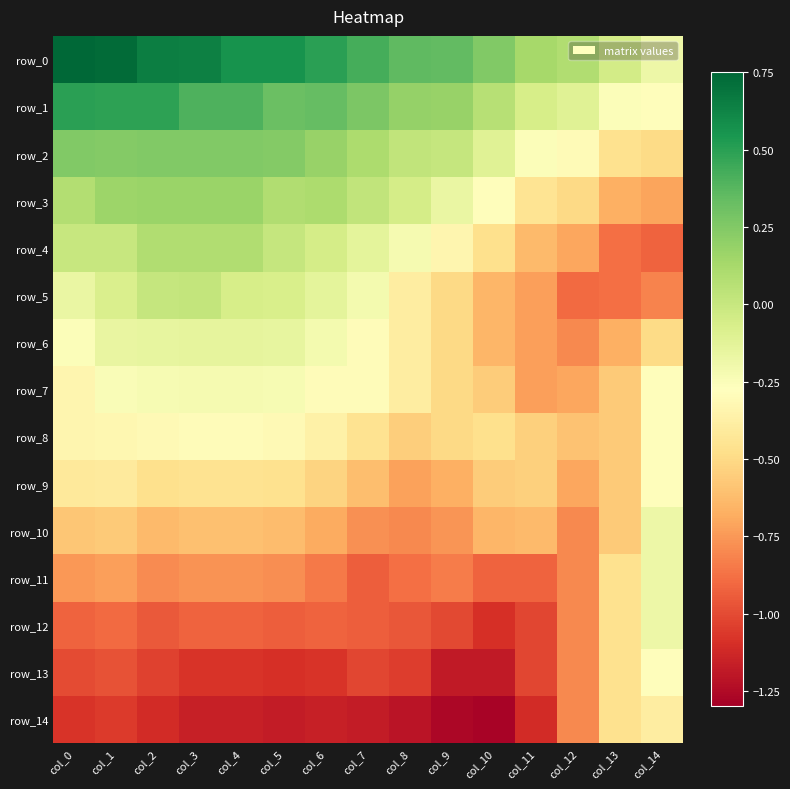

Reading right to left, transcribe all the data shown in this chart.

row_0: col_14=-0.2	col_13=-0.1	col_12=0.1	col_11=0.1	col_10=0.2	col_9=0.3	col_8=0.4	col_7=0.4	col_6=0.5	col_5=0.6	col_4=0.6	col_3=0.6	col_2=0.7	col_1=0.7	col_0=0.7
row_1: col_14=-0.3	col_13=-0.3	col_12=-0.1	col_11=-0.1	col_10=0.1	col_9=0.2	col_8=0.2	col_7=0.3	col_6=0.3	col_5=0.3	col_4=0.4	col_3=0.4	col_2=0.5	col_1=0.5	col_0=0.5
row_2: col_14=-0.5	col_13=-0.5	col_12=-0.3	col_11=-0.3	col_10=-0.1	col_9=0.0	col_8=0.0	col_7=0.1	col_6=0.2	col_5=0.2	col_4=0.2	col_3=0.2	col_2=0.3	col_1=0.2	col_0=0.2
row_3: col_14=-0.7	col_13=-0.7	col_12=-0.5	col_11=-0.4	col_10=-0.3	col_9=-0.2	col_8=-0.1	col_7=0.0	col_6=0.1	col_5=0.1	col_4=0.2	col_3=0.2	col_2=0.2	col_1=0.2	col_0=0.1
row_4: col_14=-0.9	col_13=-0.9	col_12=-0.7	col_11=-0.6	col_10=-0.5	col_9=-0.3	col_8=-0.2	col_7=-0.1	col_6=-0.1	col_5=0.0	col_4=0.1	col_3=0.1	col_2=0.1	col_1=0.0	col_0=-0.0
row_5: col_14=-0.8	col_13=-0.9	col_12=-0.9	col_11=-0.7	col_10=-0.6	col_9=-0.5	col_8=-0.4	col_7=-0.2	col_6=-0.1	col_5=-0.1	col_4=-0.1	col_3=0.0	col_2=0.0	col_1=-0.1	col_0=-0.2
row_6: col_14=-0.5	col_13=-0.7	col_12=-0.8	col_11=-0.7	col_10=-0.6	col_9=-0.5	col_8=-0.4	col_7=-0.3	col_6=-0.2	col_5=-0.1	col_4=-0.1	col_3=-0.1	col_2=-0.2	col_1=-0.2	col_0=-0.3
row_7: col_14=-0.3	col_13=-0.6	col_12=-0.7	col_11=-0.7	col_10=-0.6	col_9=-0.5	col_8=-0.4	col_7=-0.3	col_6=-0.3	col_5=-0.2	col_4=-0.2	col_3=-0.2	col_2=-0.2	col_1=-0.2	col_0=-0.3
row_8: col_14=-0.3	col_13=-0.6	col_12=-0.6	col_11=-0.5	col_10=-0.5	col_9=-0.5	col_8=-0.6	col_7=-0.5	col_6=-0.4	col_5=-0.3	col_4=-0.3	col_3=-0.3	col_2=-0.3	col_1=-0.3	col_0=-0.3
row_9: col_14=-0.3	col_13=-0.6	col_12=-0.7	col_11=-0.5	col_10=-0.6	col_9=-0.7	col_8=-0.7	col_7=-0.6	col_6=-0.5	col_5=-0.5	col_4=-0.5	col_3=-0.5	col_2=-0.5	col_1=-0.4	col_0=-0.4
row_10: col_14=-0.2	col_13=-0.6	col_12=-0.8	col_11=-0.6	col_10=-0.6	col_9=-0.8	col_8=-0.8	col_7=-0.8	col_6=-0.7	col_5=-0.6	col_4=-0.6	col_3=-0.6	col_2=-0.6	col_1=-0.6	col_0=-0.6
row_11: col_14=-0.2	col_13=-0.5	col_12=-0.8	col_11=-0.9	col_10=-0.9	col_9=-0.8	col_8=-0.9	col_7=-0.9	col_6=-0.8	col_5=-0.8	col_4=-0.8	col_3=-0.8	col_2=-0.8	col_1=-0.7	col_0=-0.8
row_12: col_14=-0.2	col_13=-0.5	col_12=-0.8	col_11=-1.0	col_10=-1.1	col_9=-1.0	col_8=-1.0	col_7=-0.9	col_6=-0.9	col_5=-0.9	col_4=-0.9	col_3=-0.9	col_2=-1.0	col_1=-0.9	col_0=-0.9
row_13: col_14=-0.3	col_13=-0.5	col_12=-0.8	col_11=-1.0	col_10=-1.2	col_9=-1.2	col_8=-1.0	col_7=-1.0	col_6=-1.1	col_5=-1.1	col_4=-1.1	col_3=-1.1	col_2=-1.0	col_1=-1.0	col_0=-1.0
row_14: col_14=-0.4	col_13=-0.5	col_12=-0.8	col_11=-1.1	col_10=-1.3	col_9=-1.3	col_8=-1.2	col_7=-1.2	col_6=-1.2	col_5=-1.2	col_4=-1.2	col_3=-1.2	col_2=-1.1	col_1=-1.1	col_0=-1.1